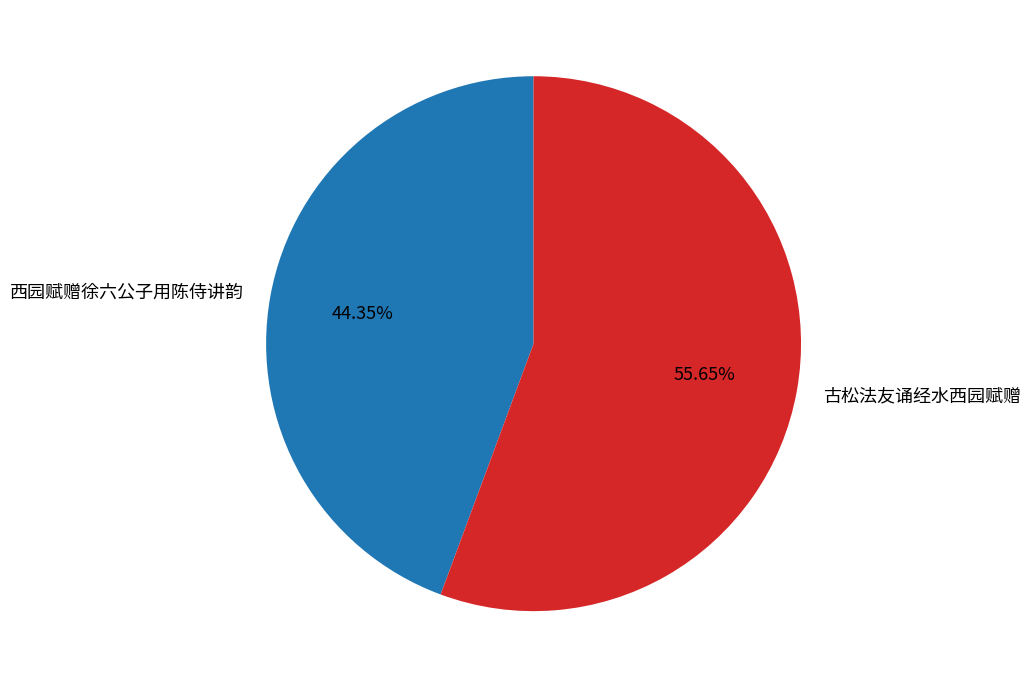

To the nearest percent, what is the difference between the 西园赋赠徐六公子用陈侍讲韵 and 古松法友诵经水西园赋赠 slice percentages?

11%